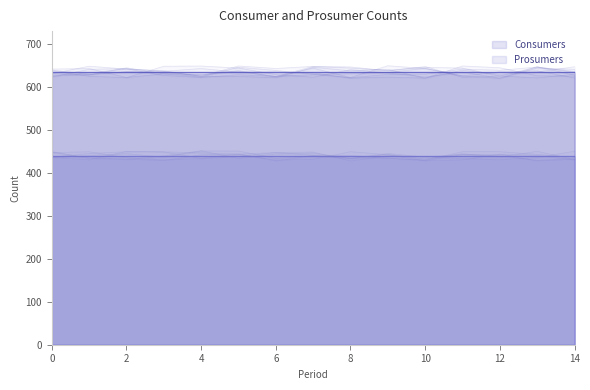

What is the value of the Prosumers point at the 3rd from the left?

440